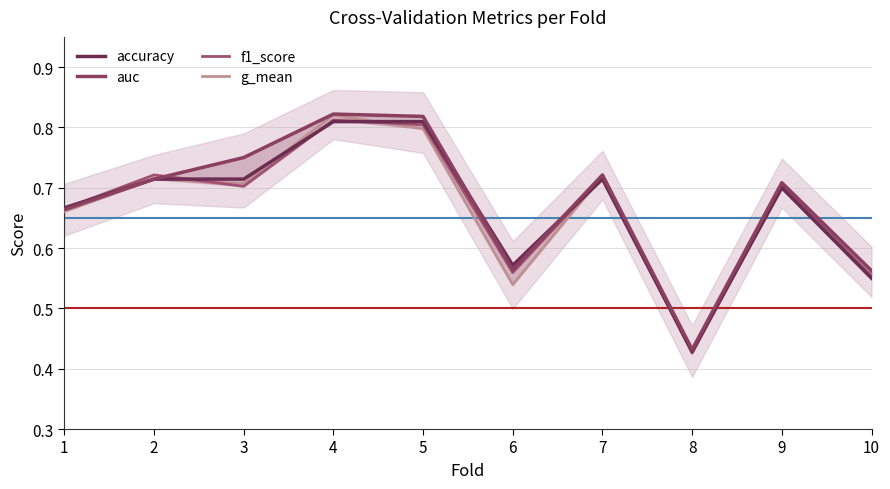

How many lines are shown in the chart?

4